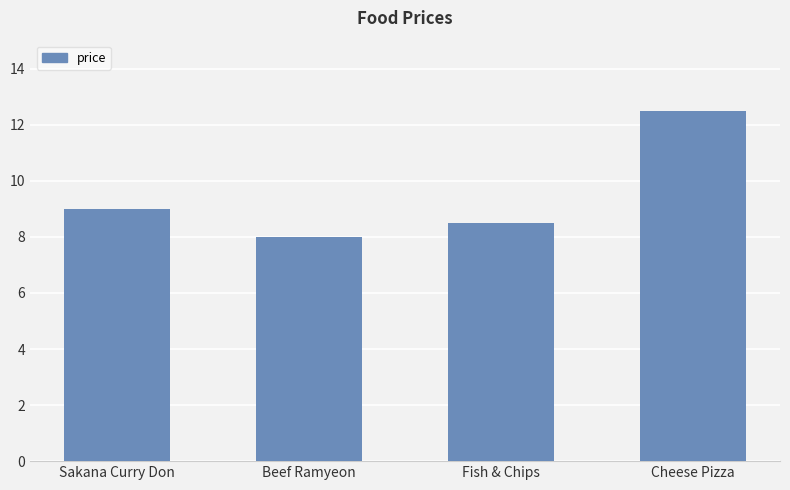

Are the bars horizontal?

No